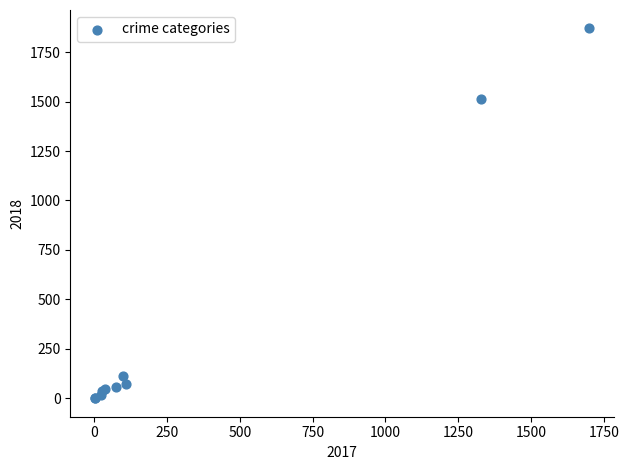

What Y value in the scatter plot is closest to 935?

1511